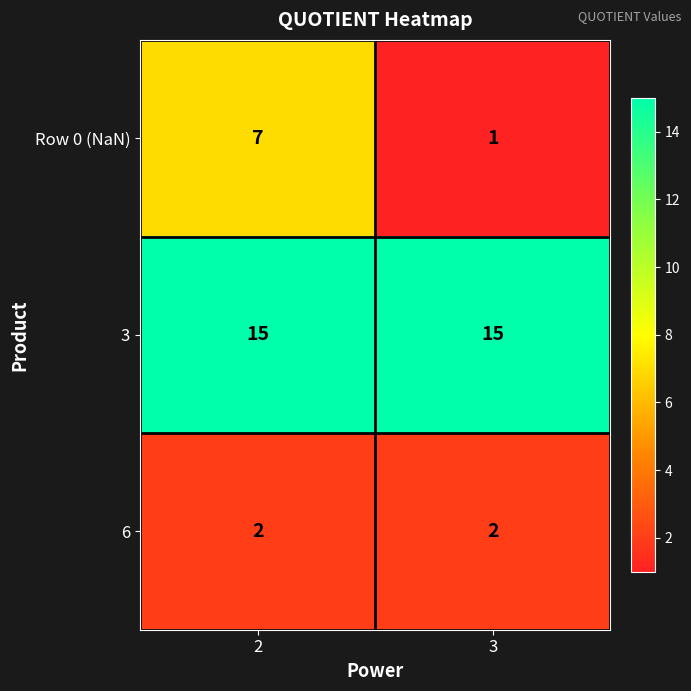

Which label corresponds to the smallest value in the chart?

3